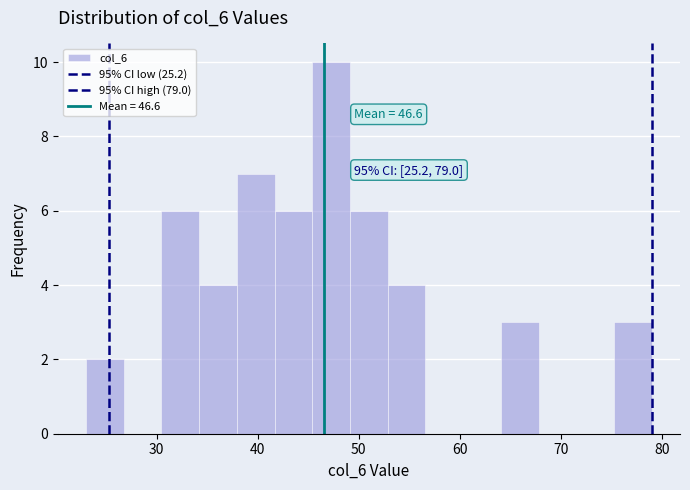

Around what value on the x-axis is the tallest bar? Give the approximate position of its centre, as read against the axis.

47